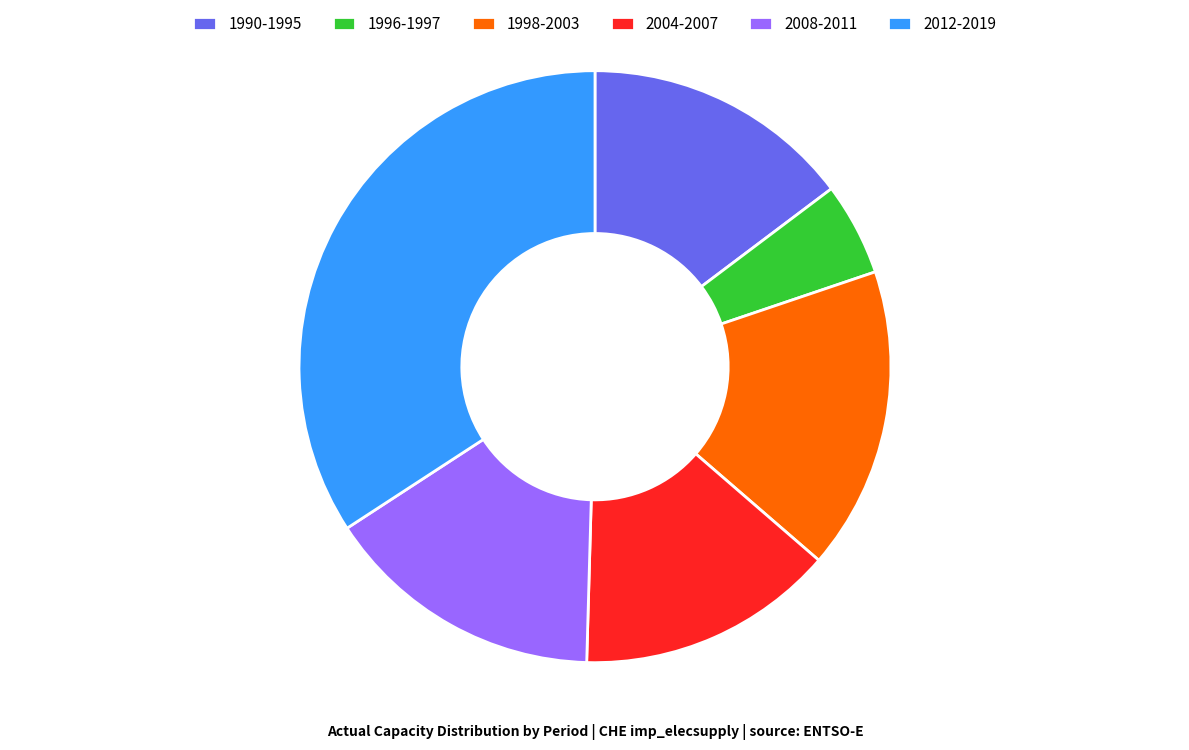

Is there any slice that represents more than half of the pie?

No